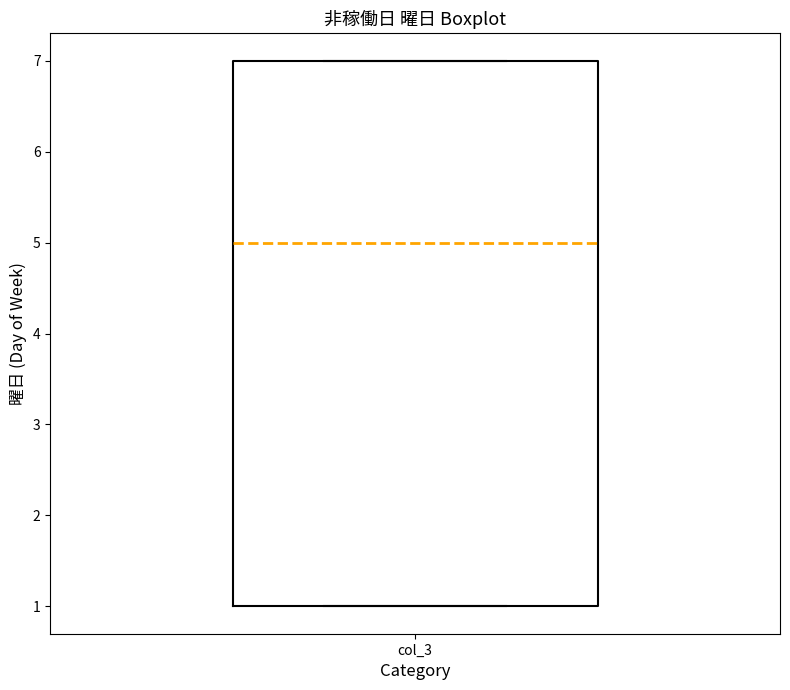

Read this box plot against the y-axis: the position of the median line, the range covered by the box, and the ends of both whiskers. The values are not printed on the chart, so give them approximately, as read against the axis.

median 5, box 1 to 7, whiskers 1 to 7